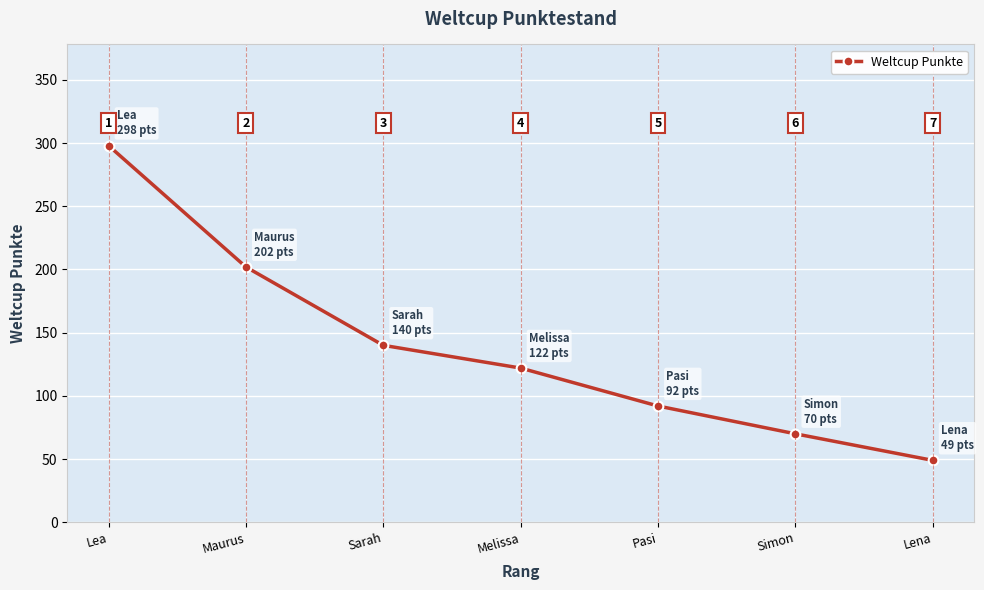

Where is the data nearest to the value 173?

Maurus